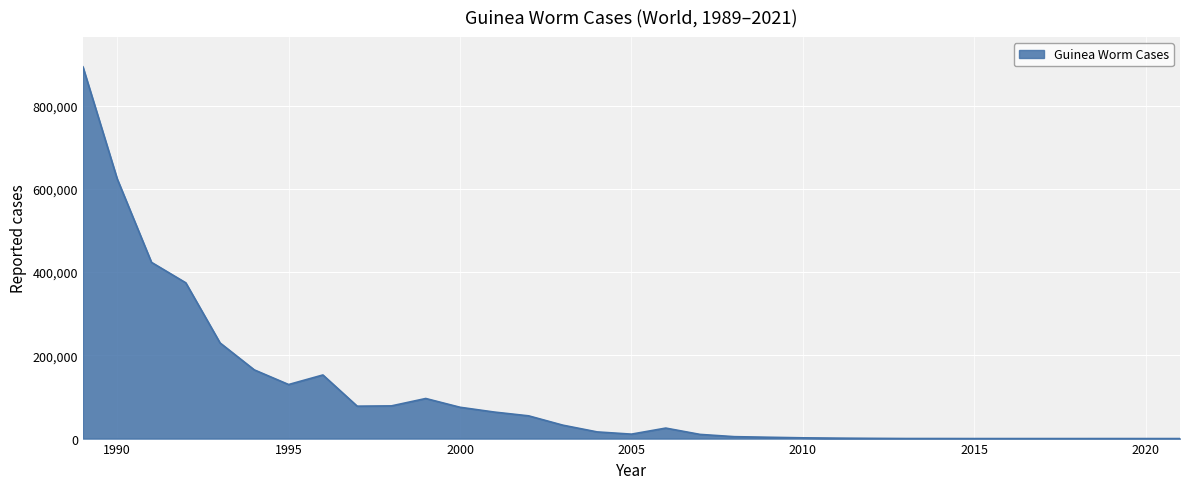

What is the difference between the maximum and minimum values?

892911